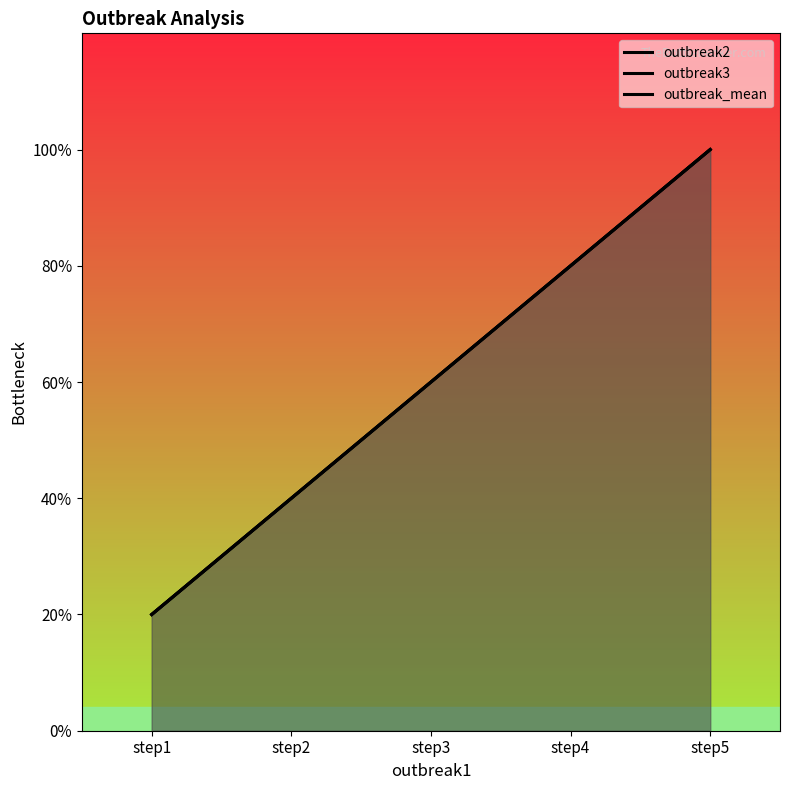

True or false: outbreak_mean and outbreak3 cross at least once.

False